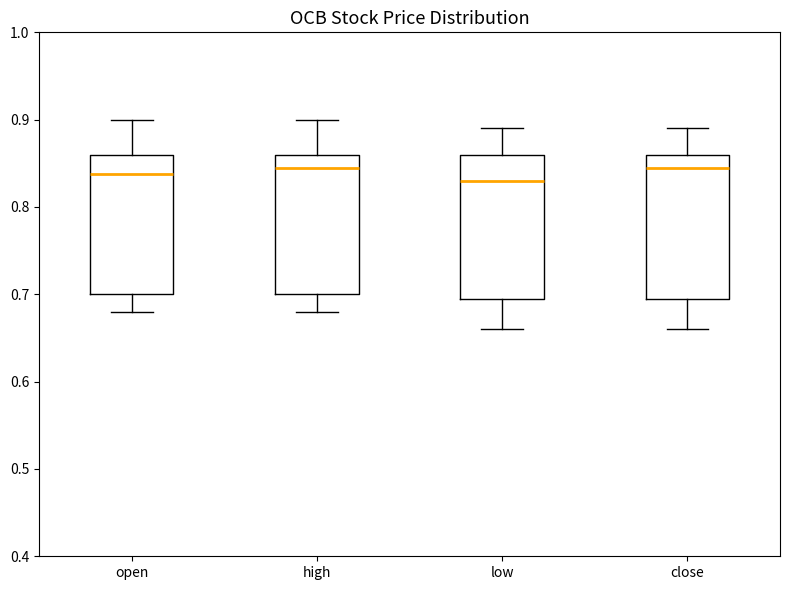

Where is the lower edge of the box for low on the y-axis? The values are not printed on the chart, so give them approximately, as read against the axis.

0.70